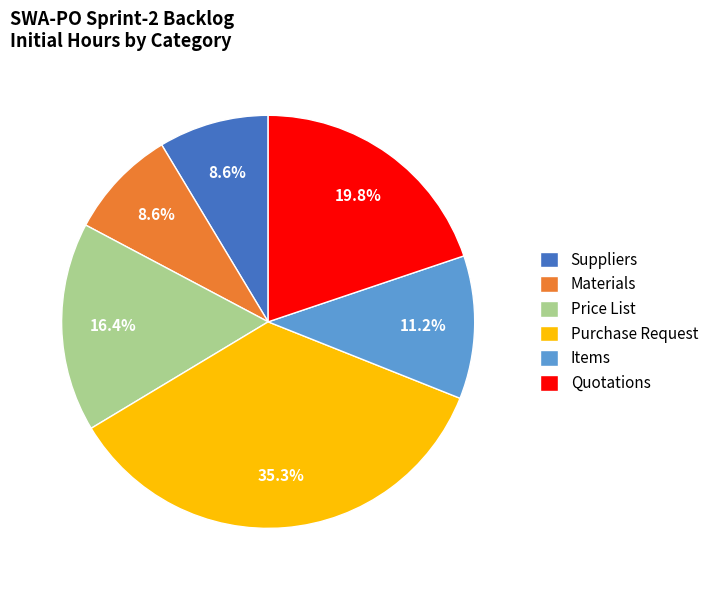

Between Quotations and Materials, which is larger?

Quotations